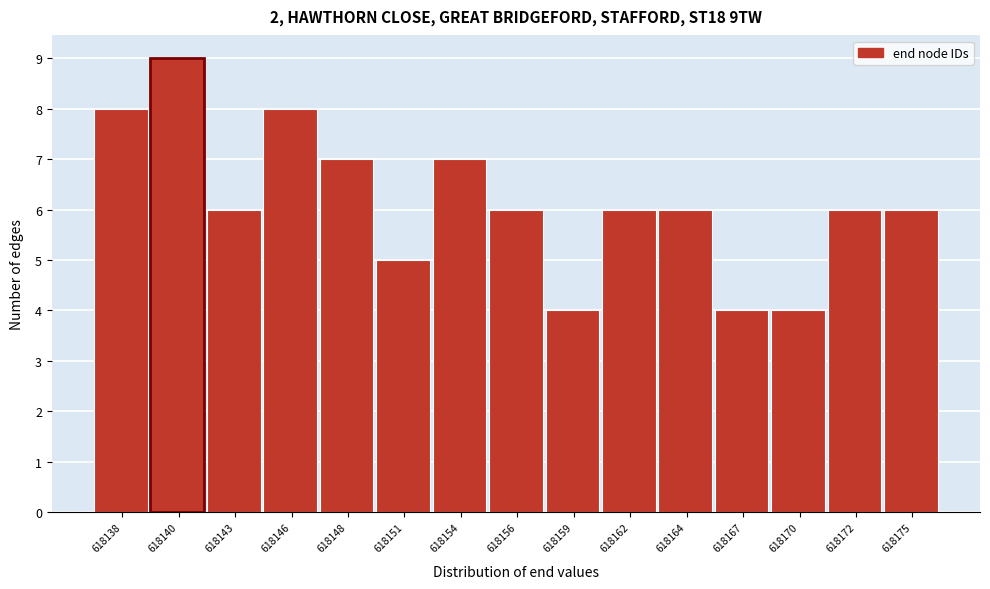

Reading left to right, what are all the values shown in this chart?

8	9	6	8	7	5	7	6	4	6	6	4	4	6	6